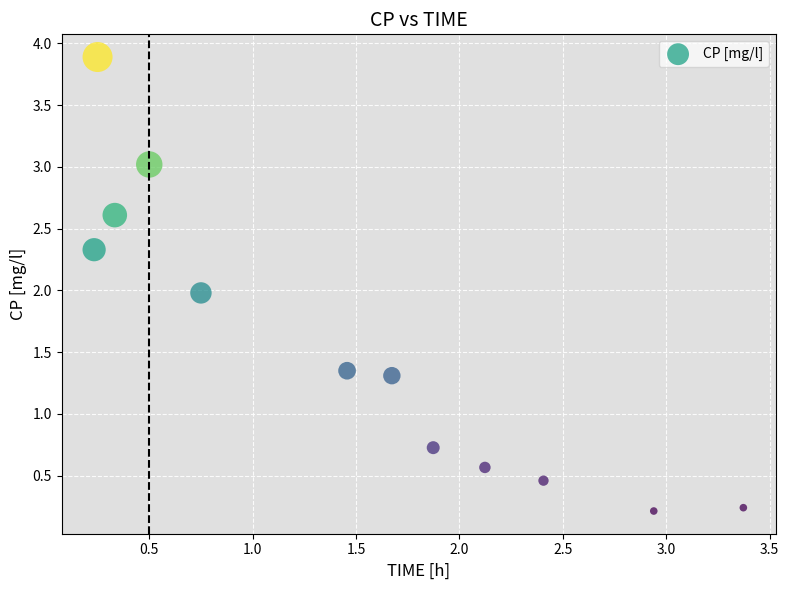

What is the average X value?

1.5